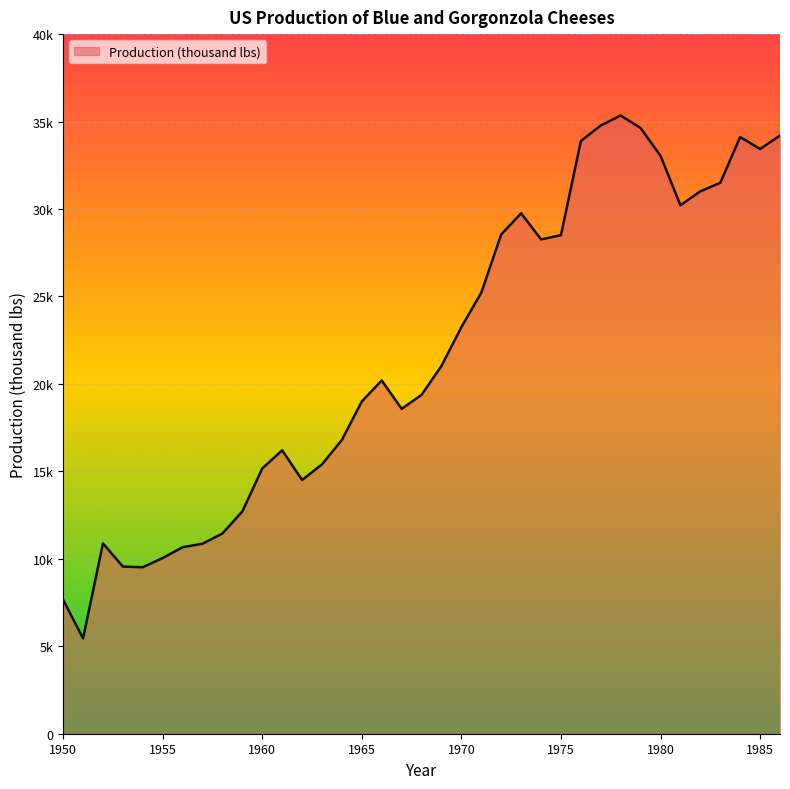

Does the chart have visible grid lines?

Yes